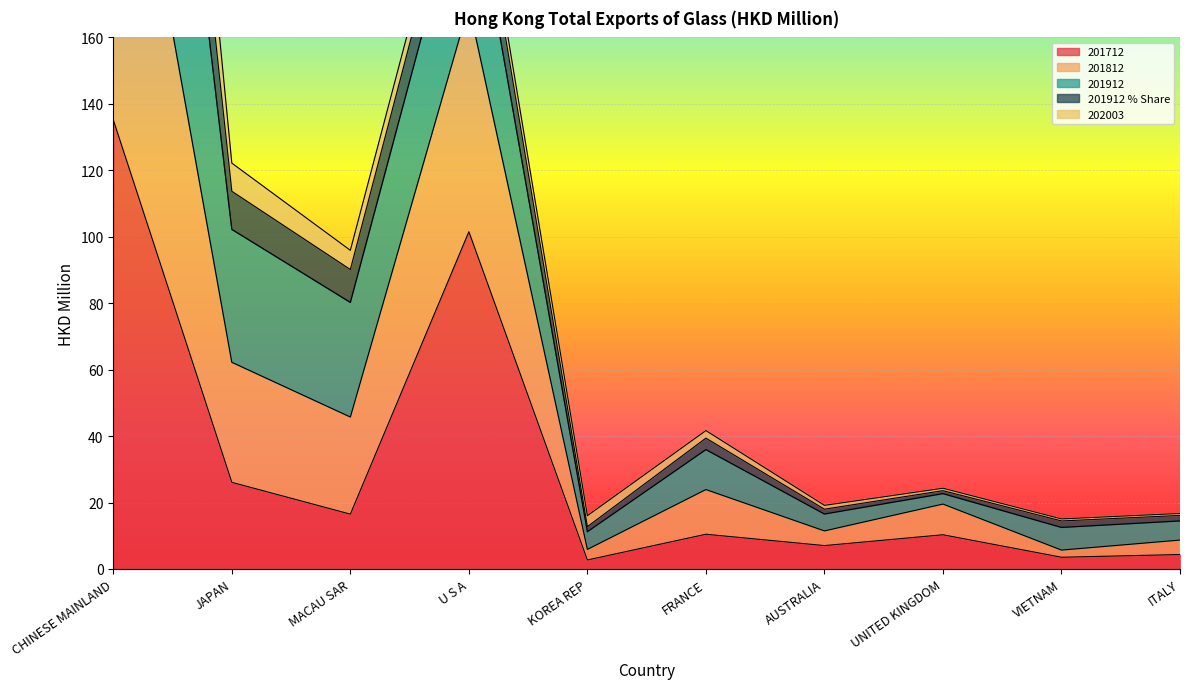

What is the average value of the 201912 series?

107.2